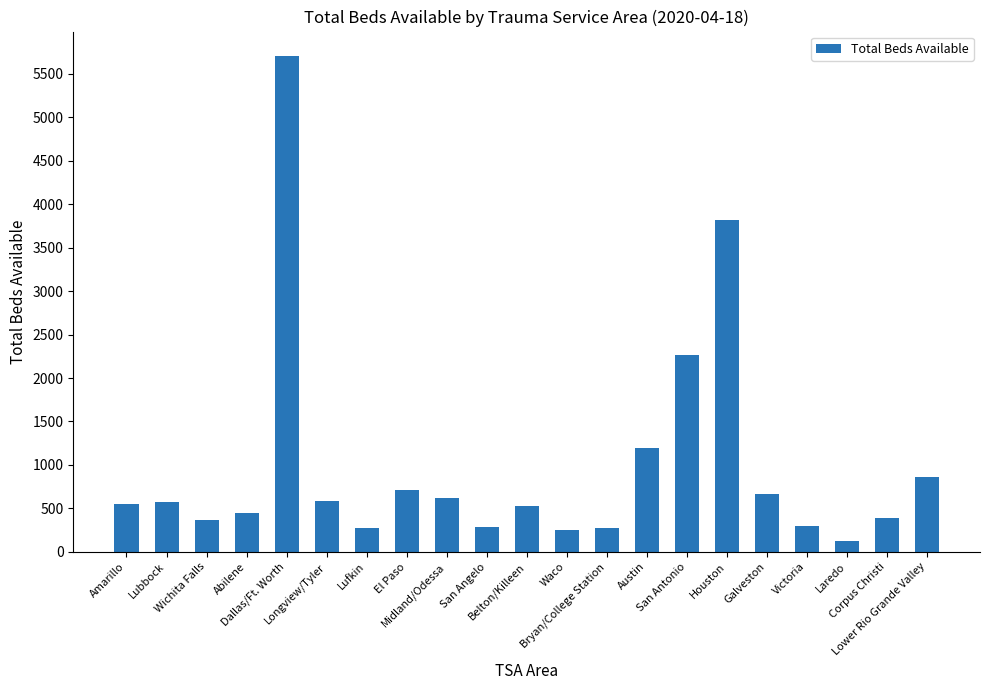

What is the difference between the values at Victoria and Corpus Christi?

90